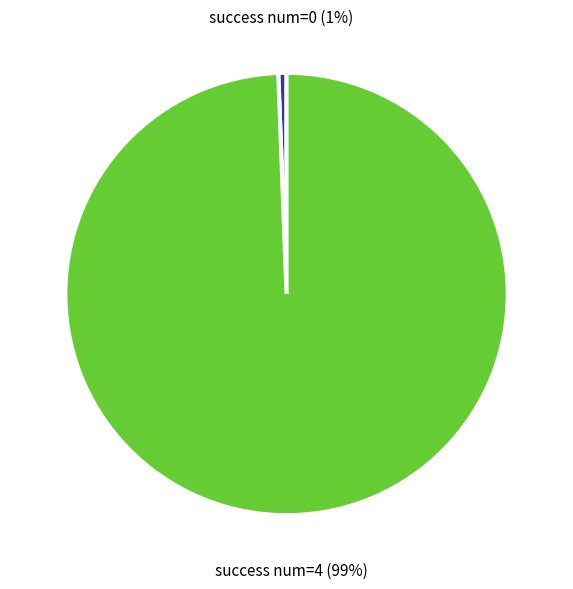

Is it true that success num=0 is 7% of the pie?

False